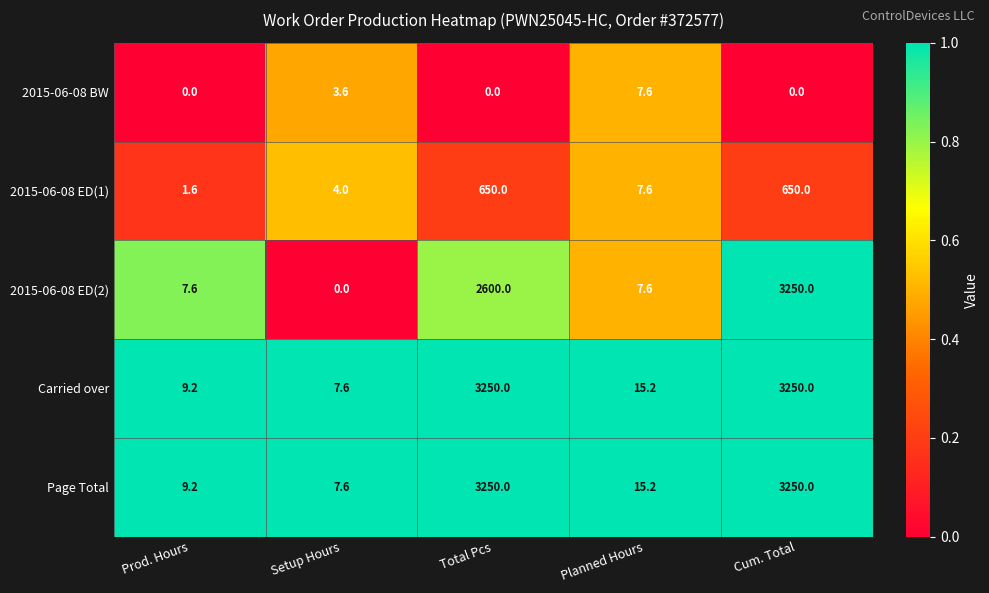

What is the minimum value for Carried over?

7.6